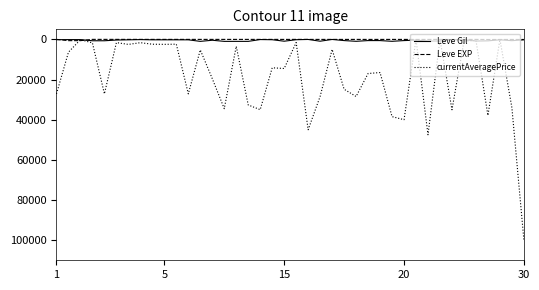

What is the maximum value shown in the chart?

99800